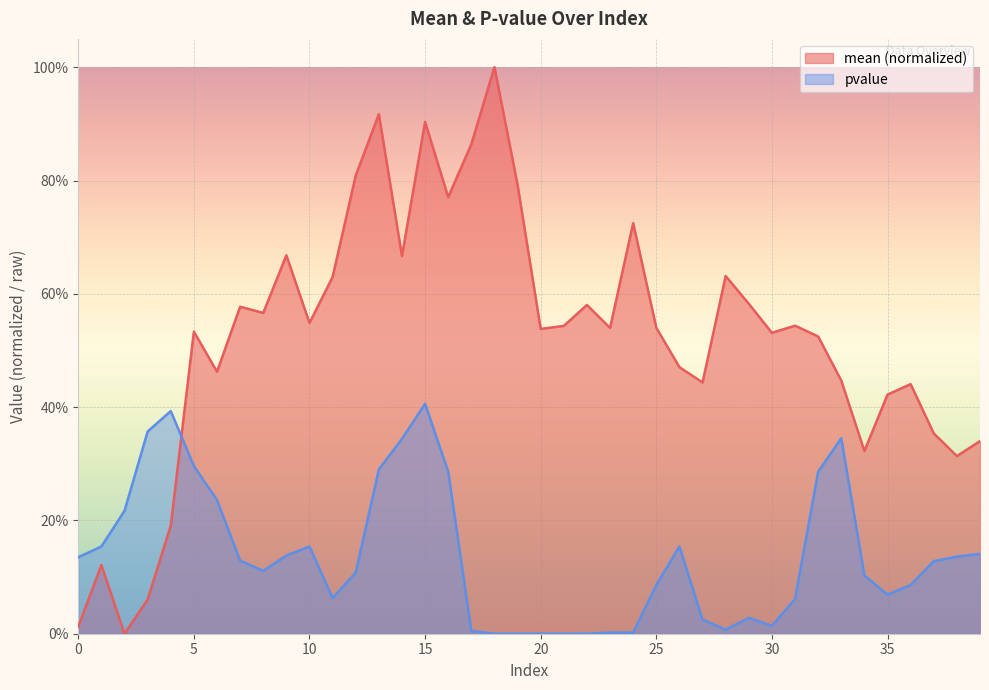

How many lines are shown in the chart?

2